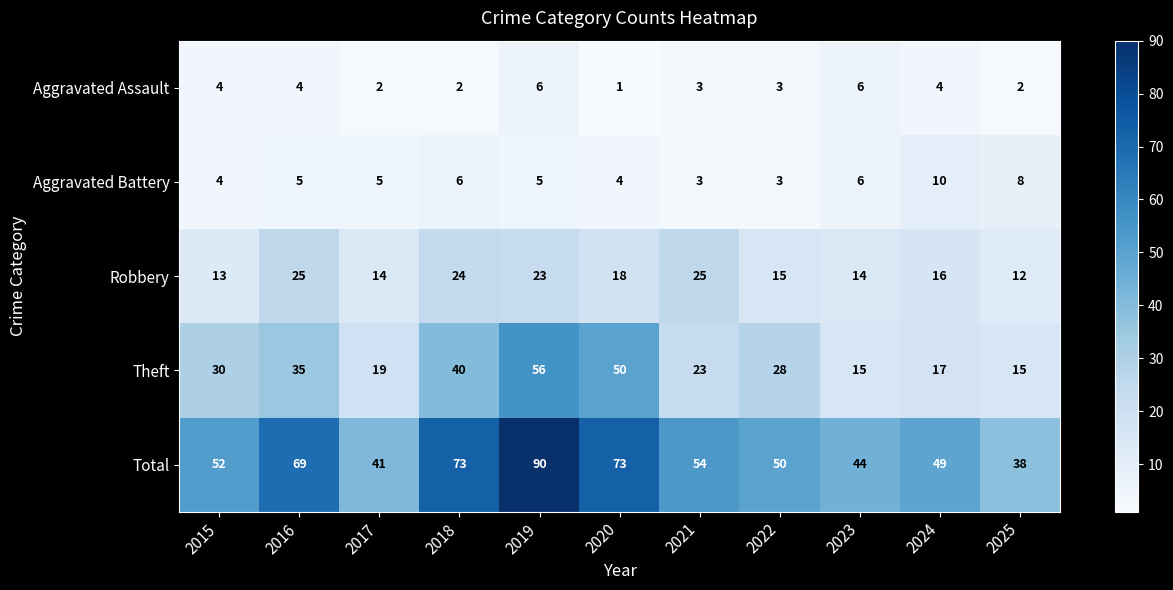

How many values in the Aggravated Assault series are below 3?

4